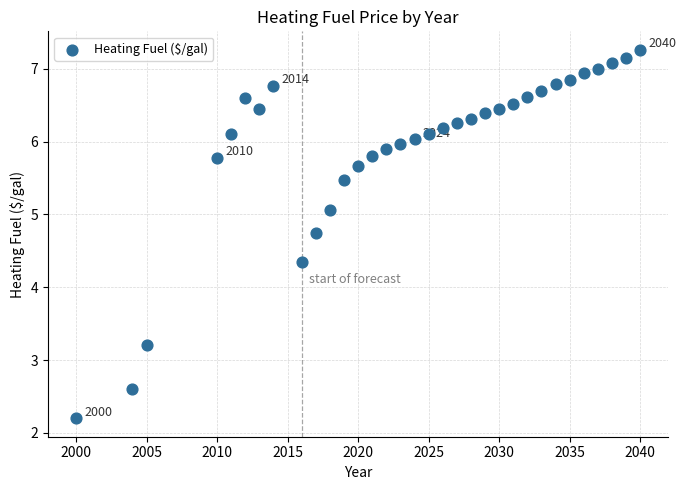

What Y value in the scatter plot is closest to 4?

4.3